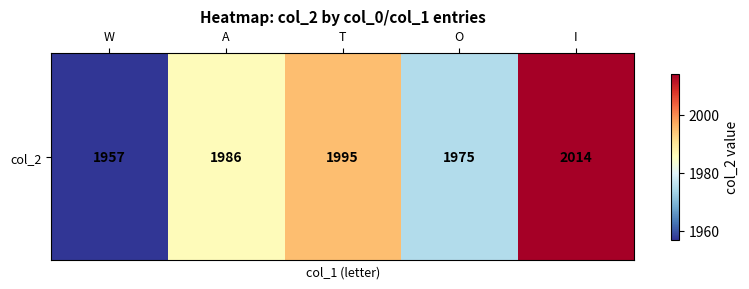

The value at A is 1258. True or false?

False